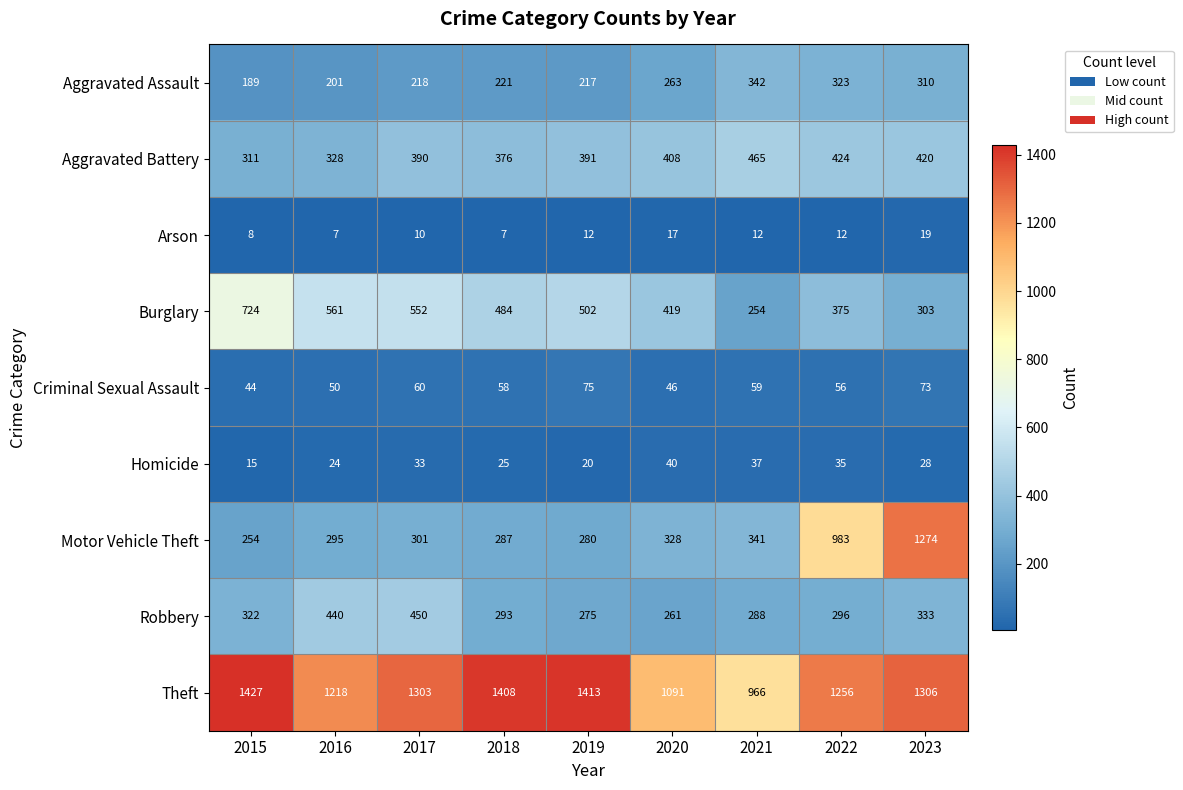

True or false: Robbery has a value of 90 at 2015.

False